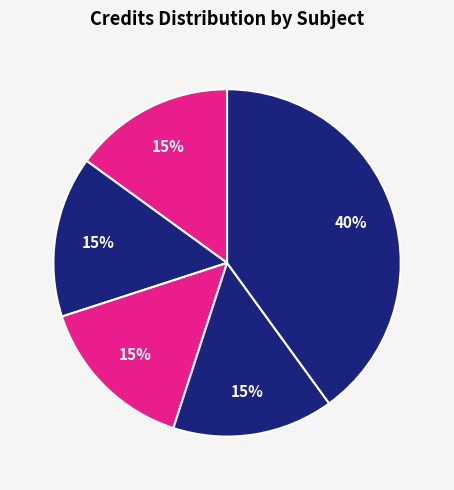

How many slices are in this pie chart?

5